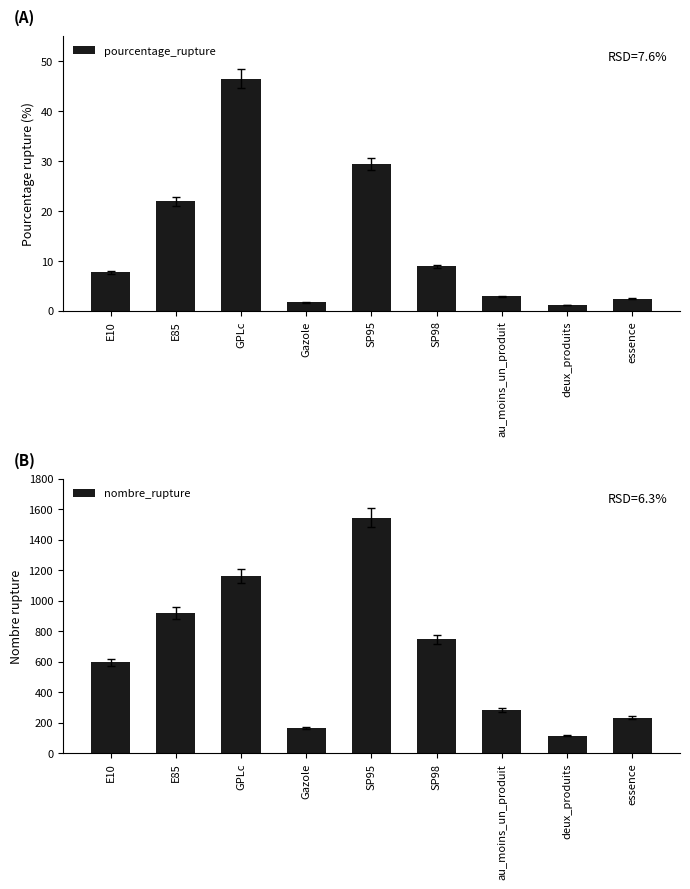

At which label is nombre_rupture closest to 830?

SP98